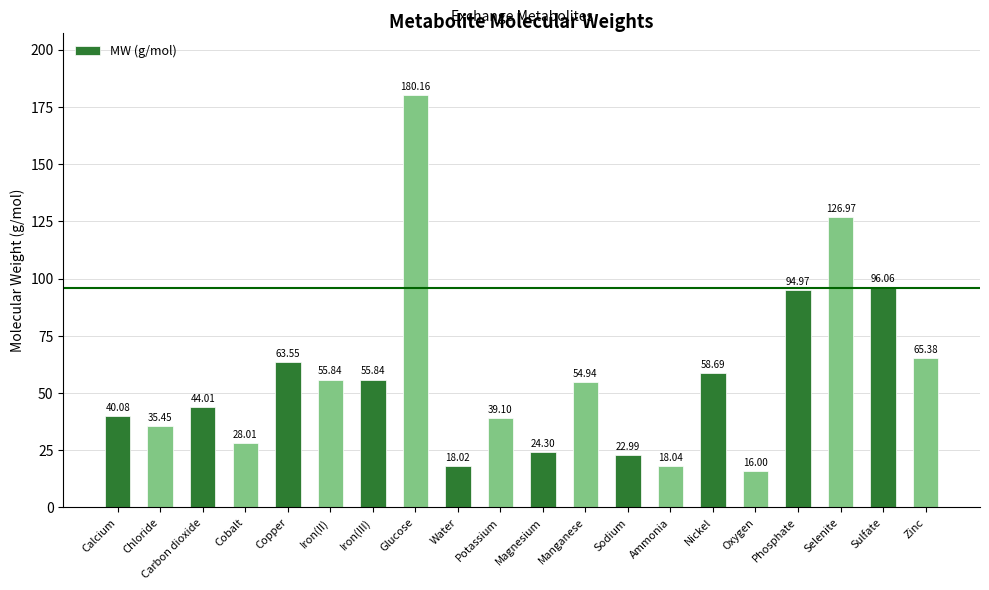

What is the difference between the second highest and minimum values?

111.0